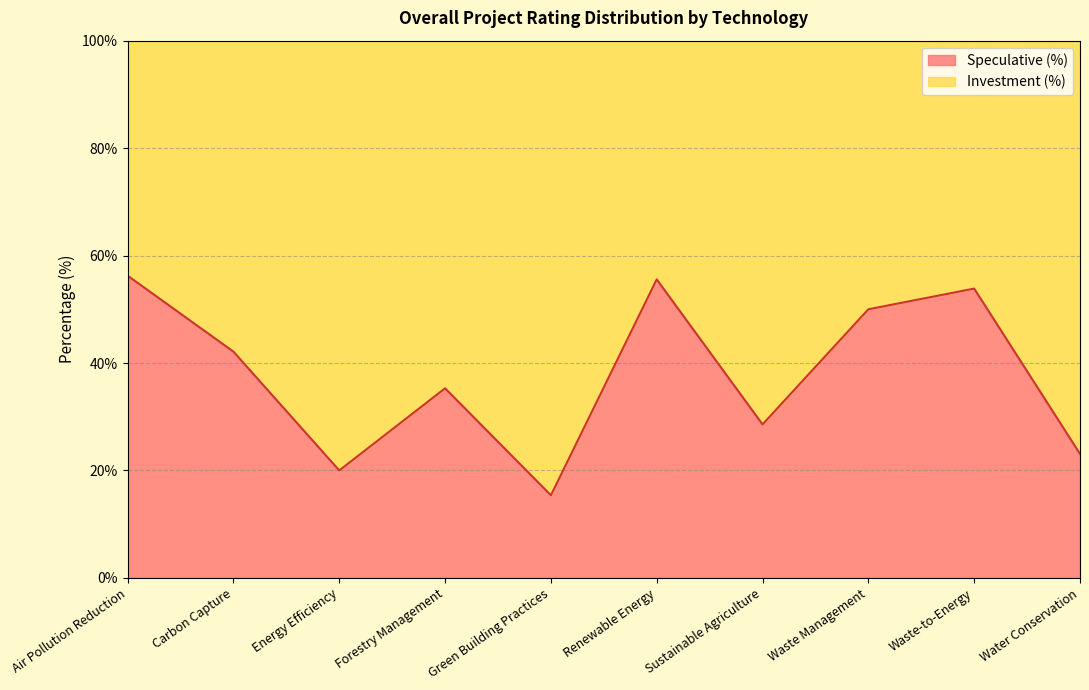

Count the number of values greater than 42.

5